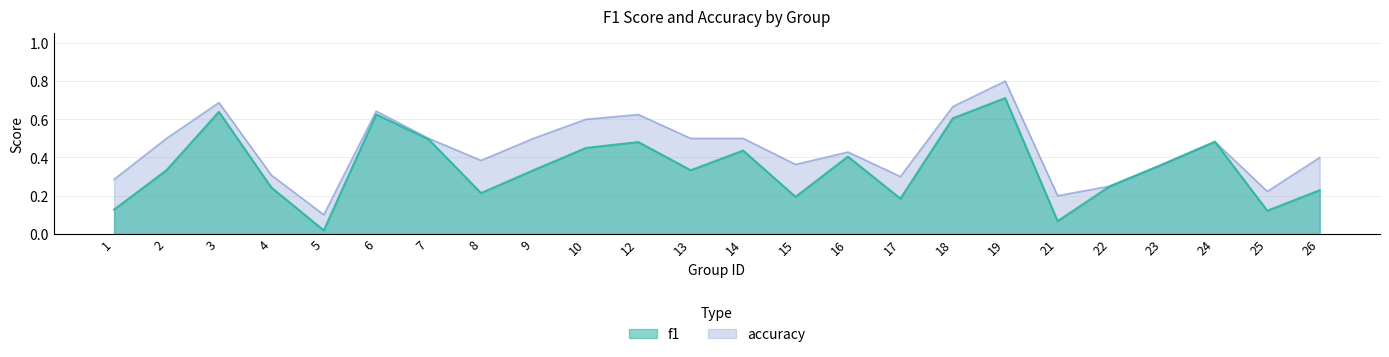

List the labels in order of accuracy value, smallest first.

5, 21, 25, 22, 1, 17, 4, 15, 23, 8, 26, 16, 24, 2, 7, 9, 13, 14, 10, 12, 6, 18, 3, 19